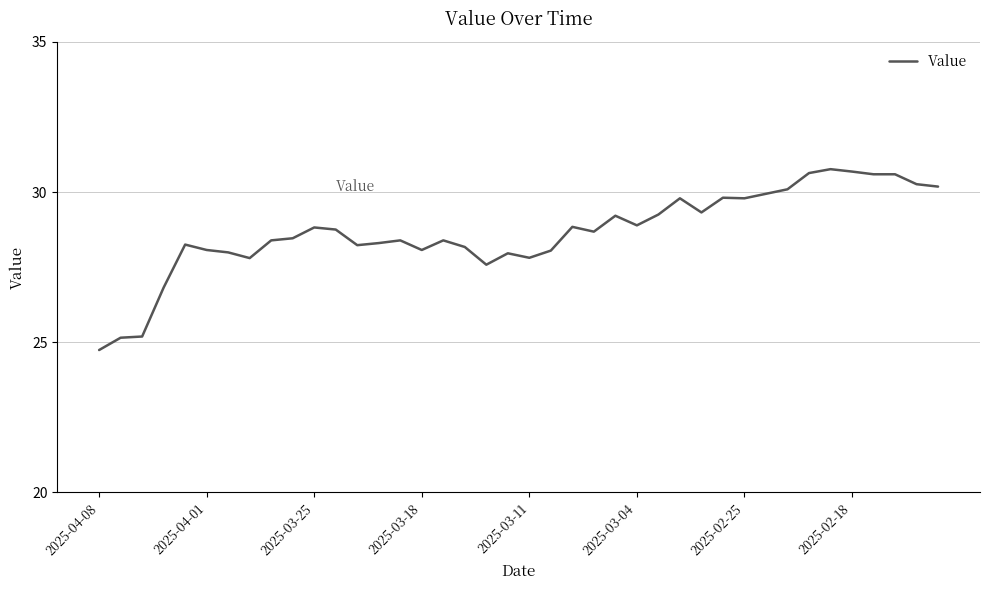

What is the difference between the maximum and minimum values?

6.0